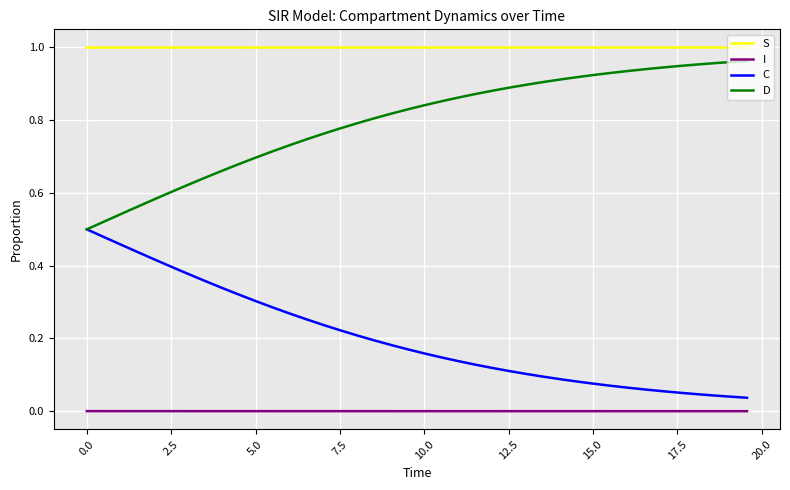

Rank the series by their average value, from highest to lowest.

S, D, C, I